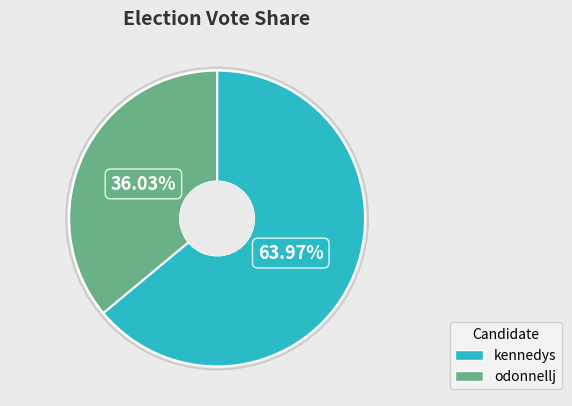

Is odonnellj the majority of the pie?

No